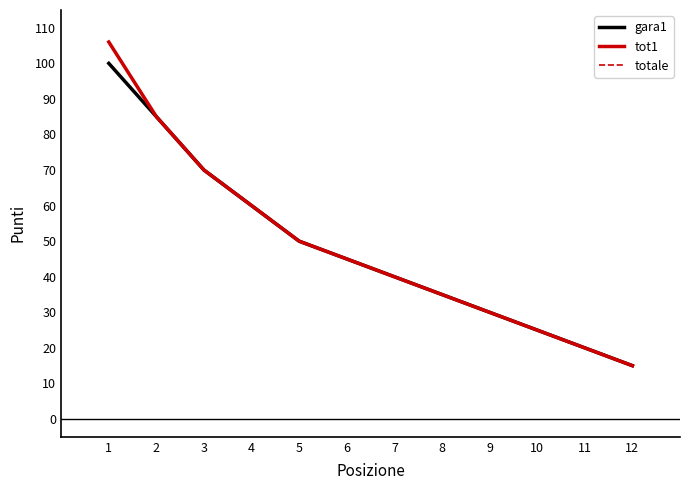

Does the chart display data point markers on the line(s)?

No